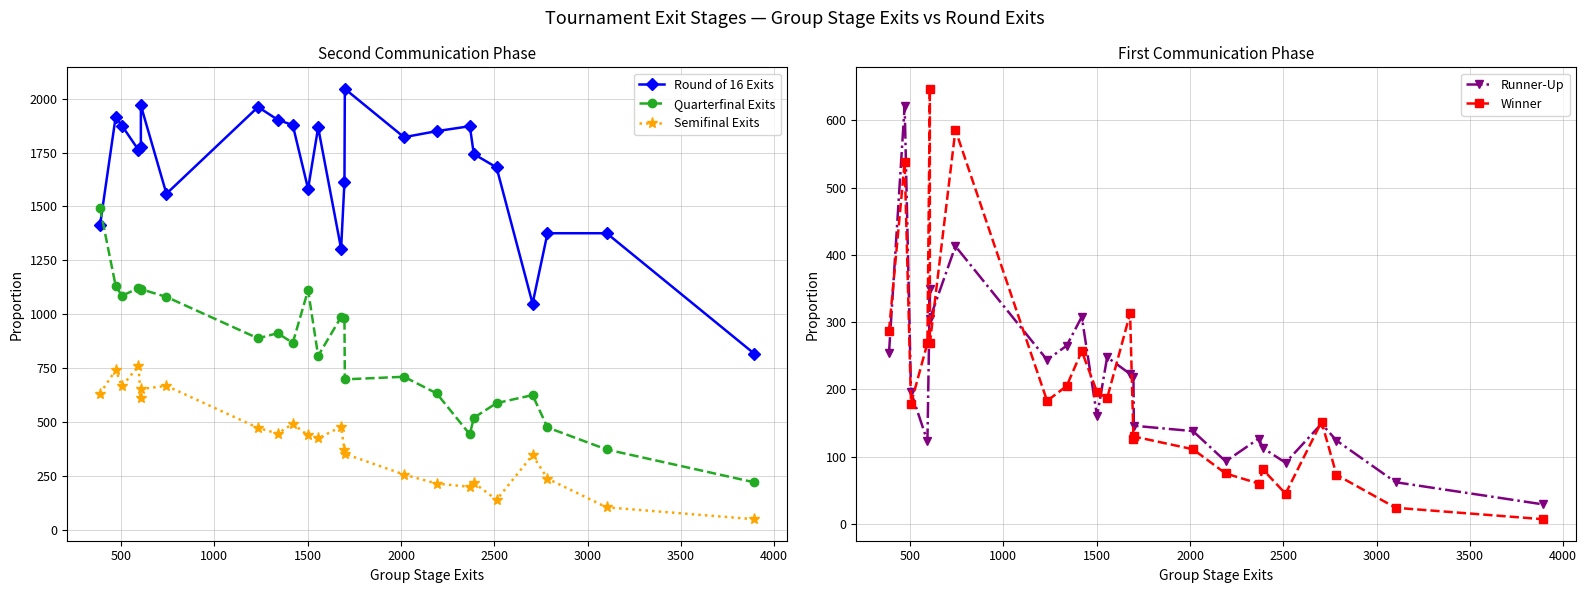

True or false: Winner and Round of 16 Exits cross at least once.

False